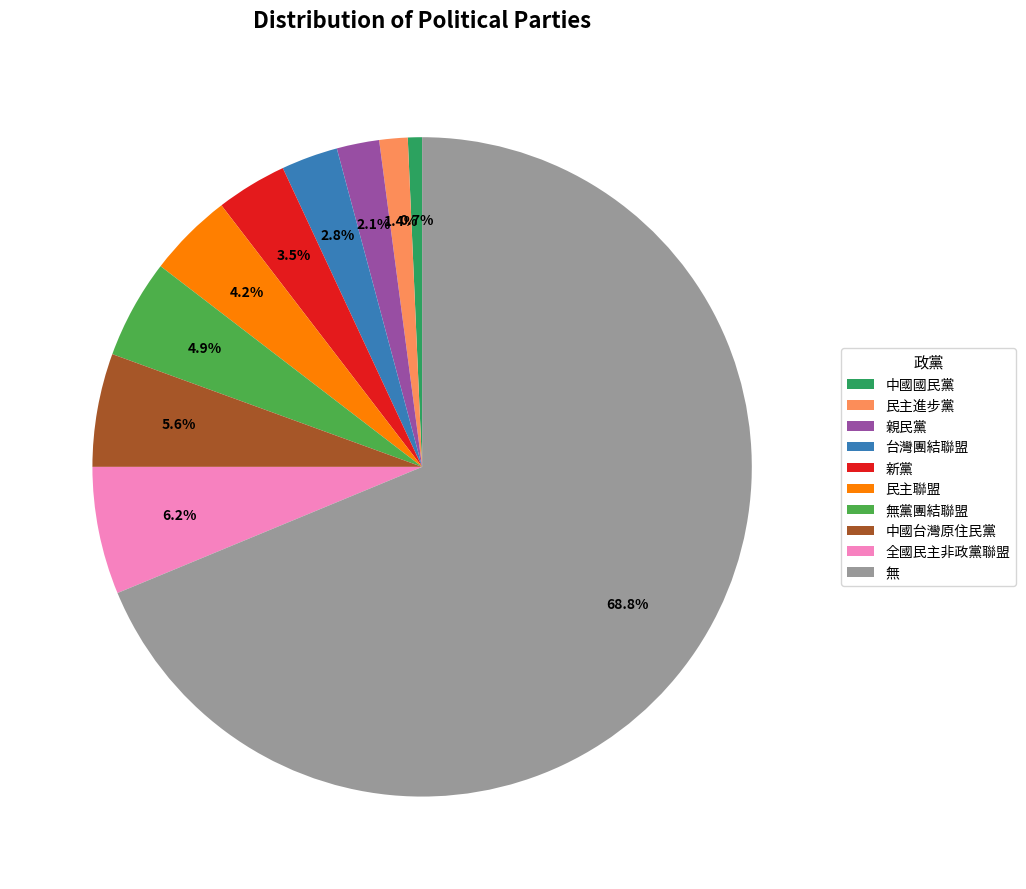

How many segments does this pie chart have?

10